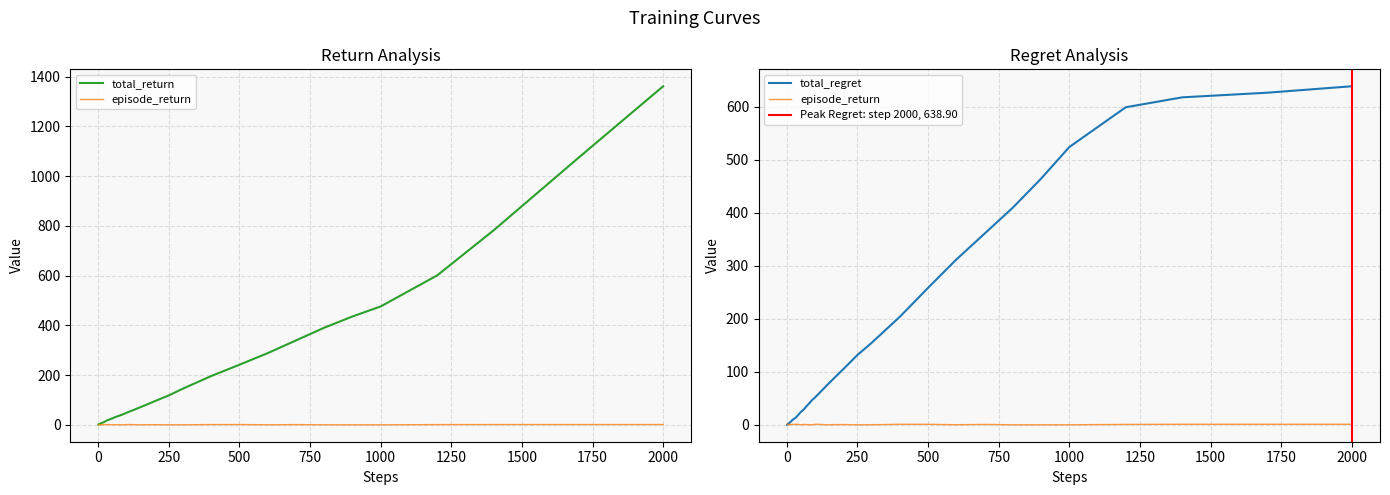

How many lines are shown in the chart?

3